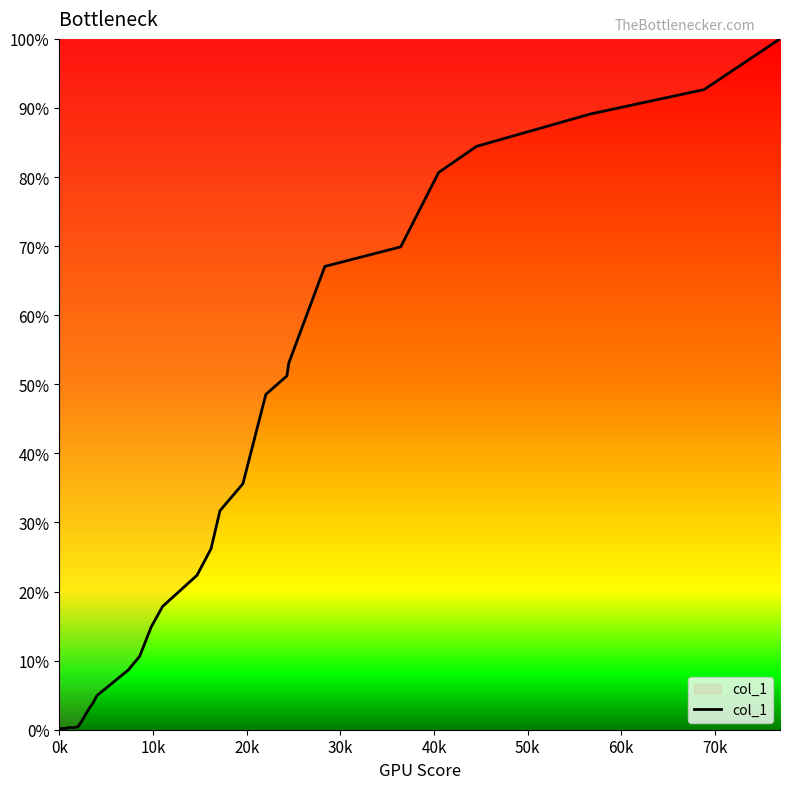

Is this an area chart (filled region under the line)?

No